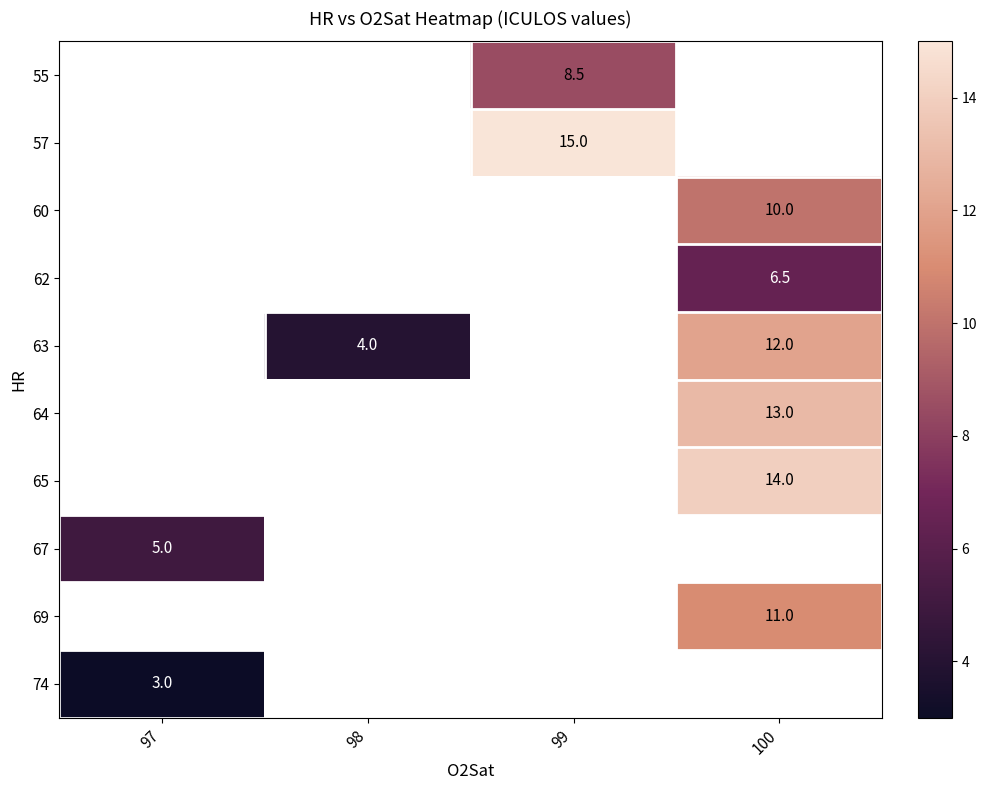

Between 97 and 98, which is larger?

98